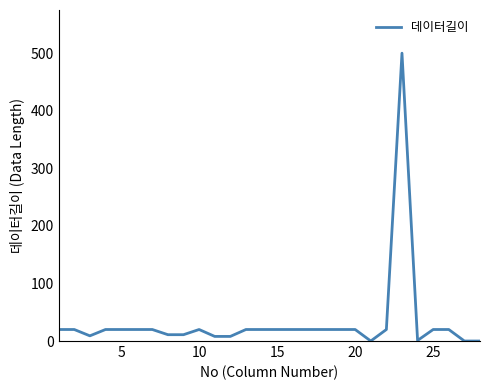

What is the value of the 14th point from the left?

20